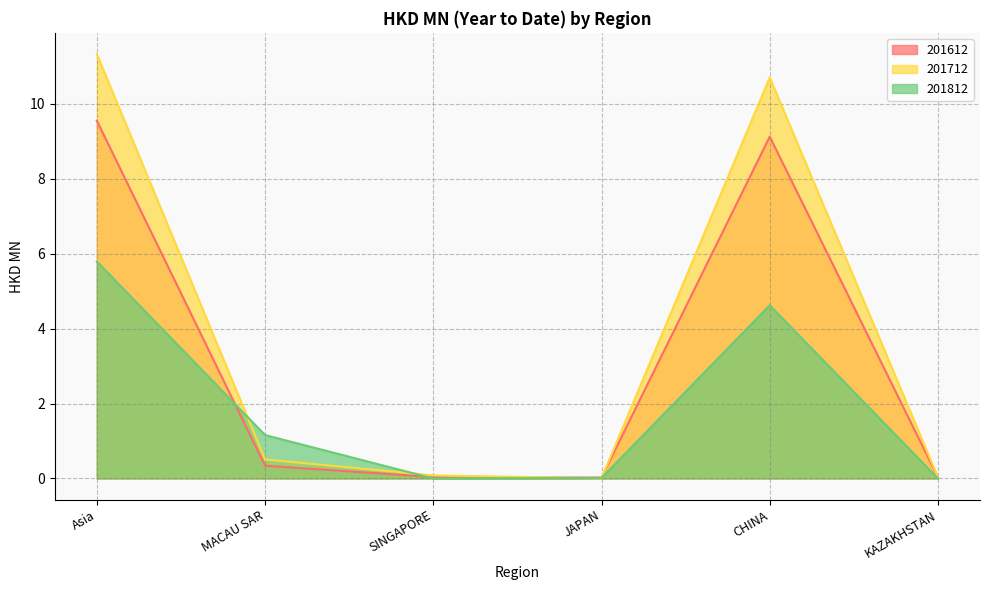

What is the difference between the 201812 values at KAZAKHSTAN and MACAU SAR?

1.2